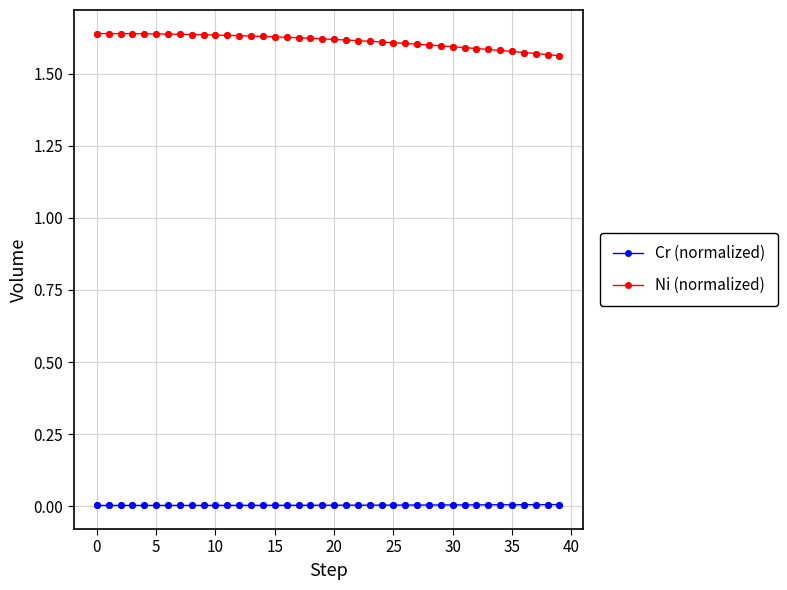

Which series has the largest total across all categories?

Ni (normalized)